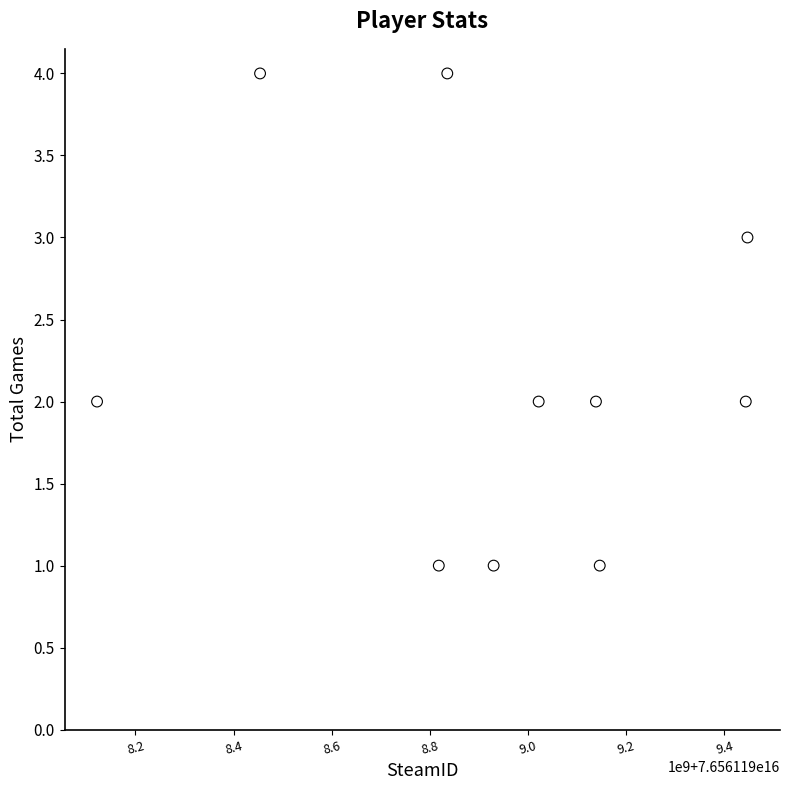

What is the average X value?

76561198935560096